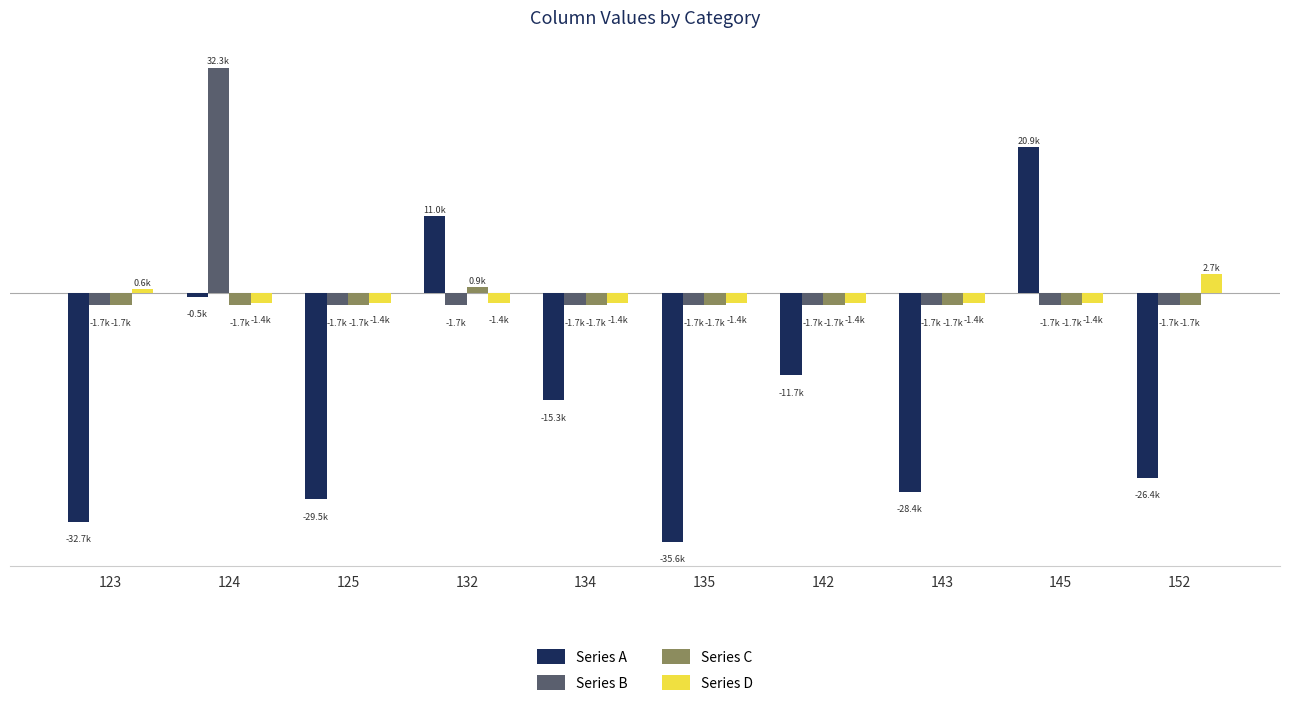

Is it true that Series C equals -1700 at 135?

True